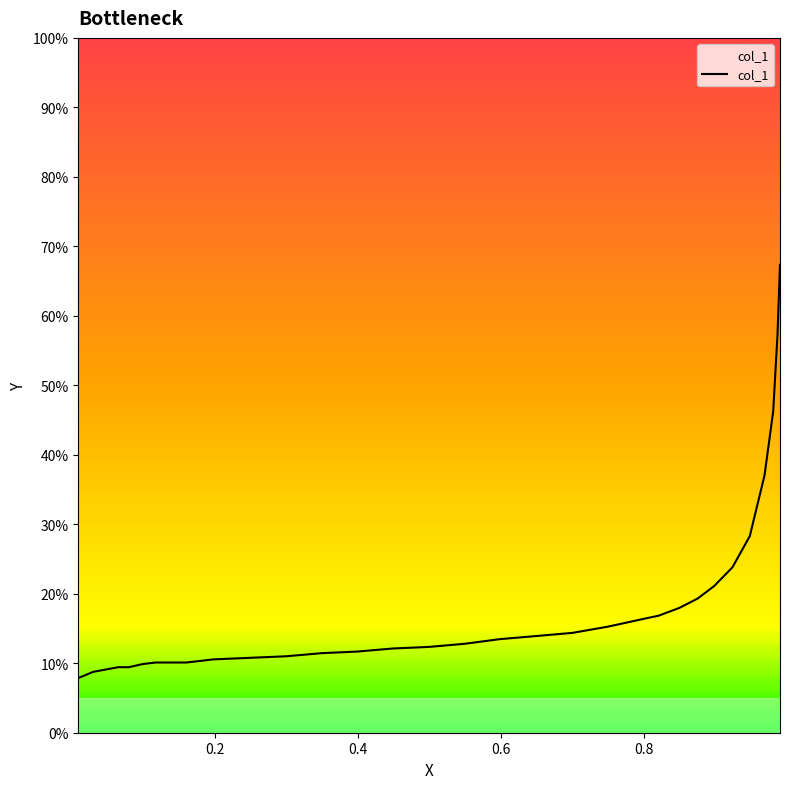

What is the difference between the maximum and minimum values?

59.5